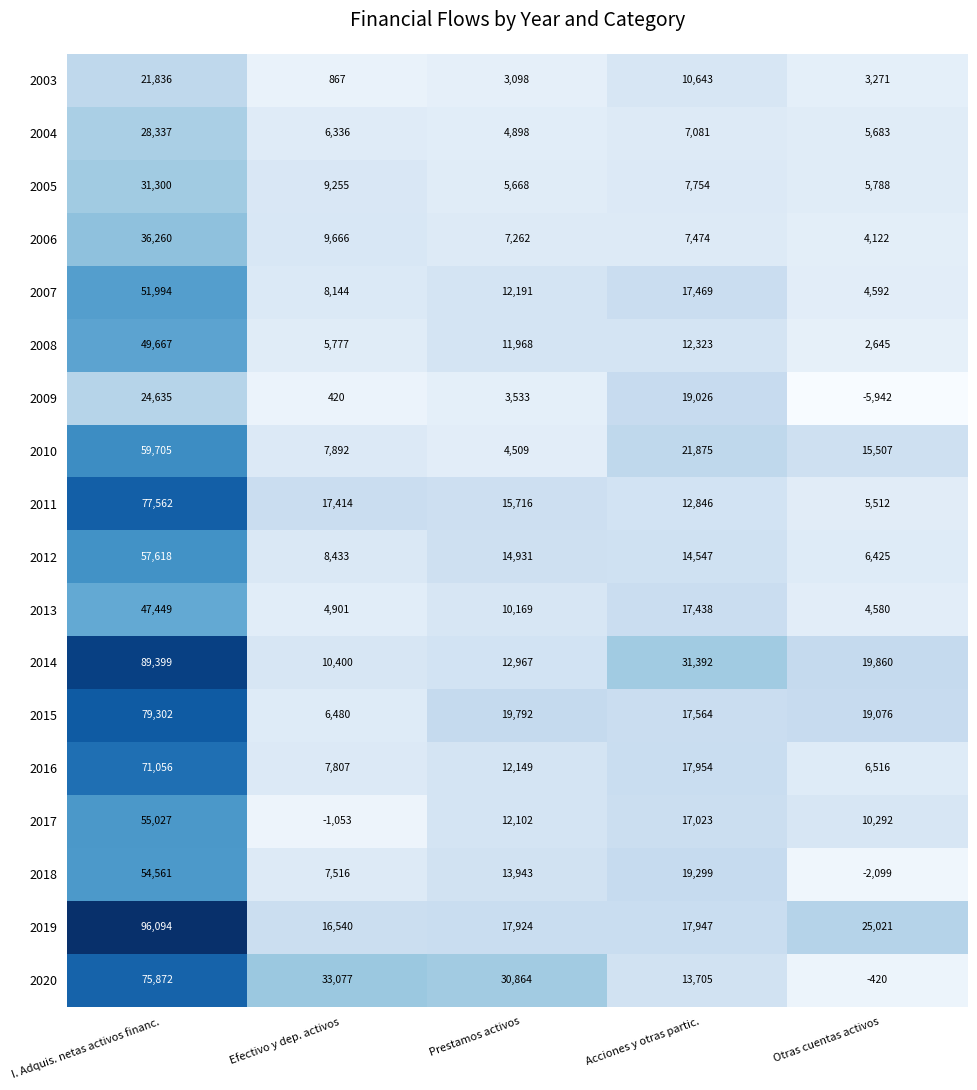

At Efectivo y dep. activos, list the series in order from smallest to largest.

2017, 2009, 2003, 2013, 2008, 2004, 2015, 2018, 2016, 2010, 2007, 2012, 2005, 2006, 2014, 2019, 2011, 2020